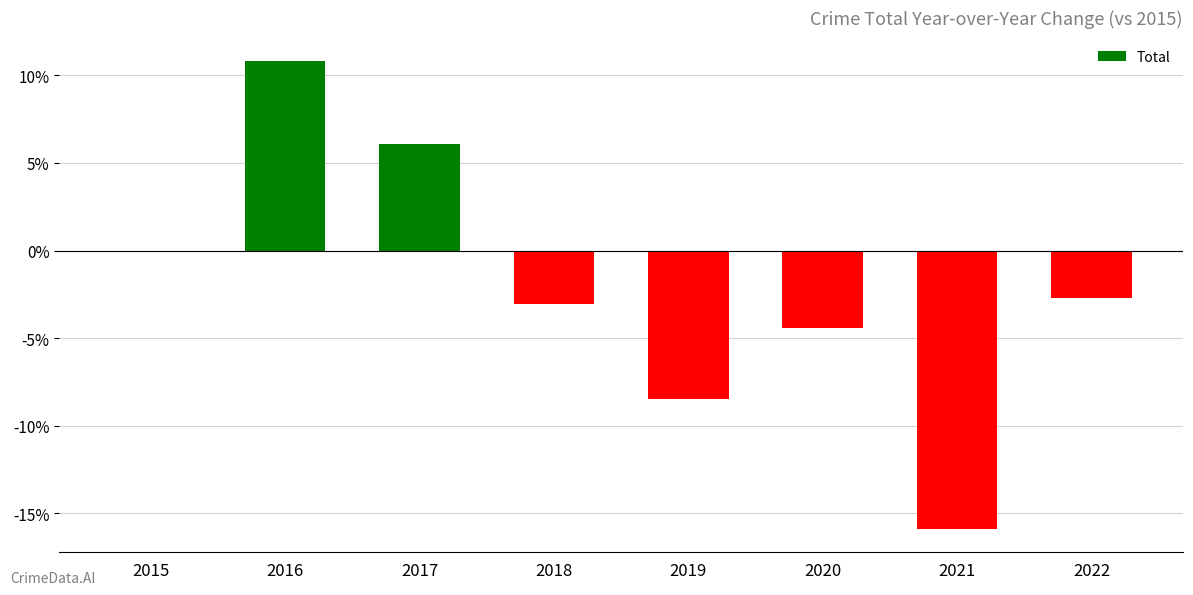

What is the change in value from 2017 to 2020?

-10.5